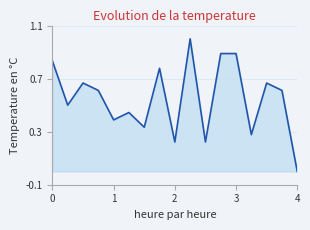

What is the greatest value displayed?

1.0